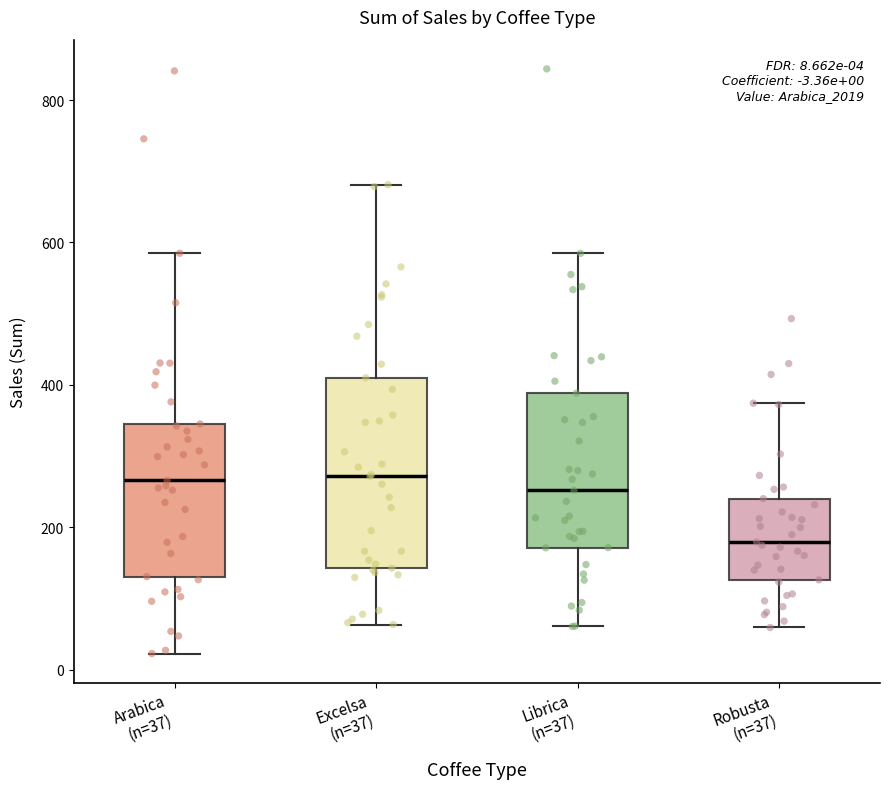

Comparing the boxes themselves (not the whiskers), which one is the tallest?

Excelsa (n=37)